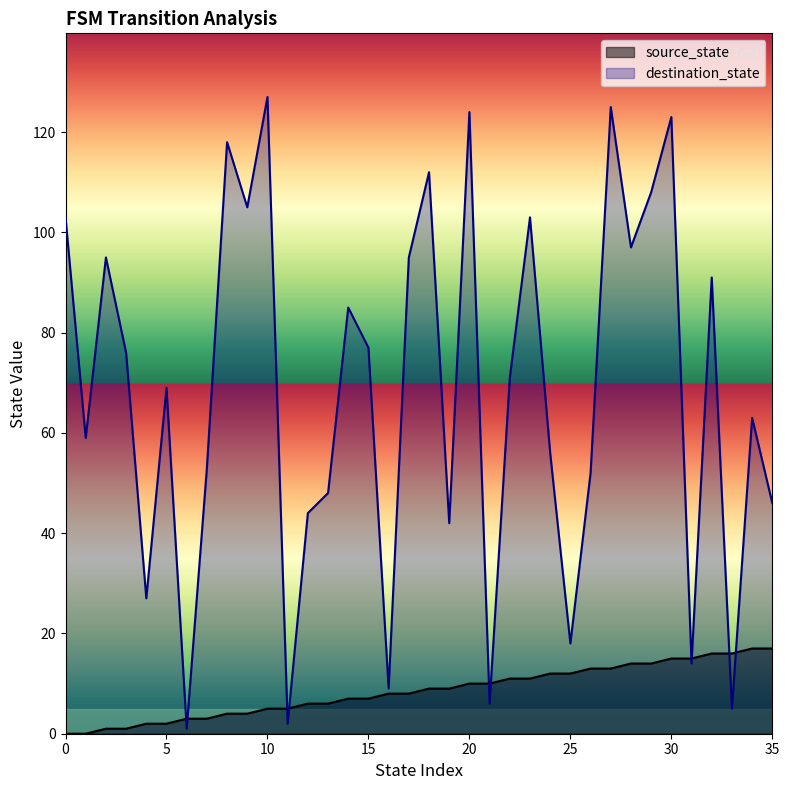

How many data points does each series have?

36